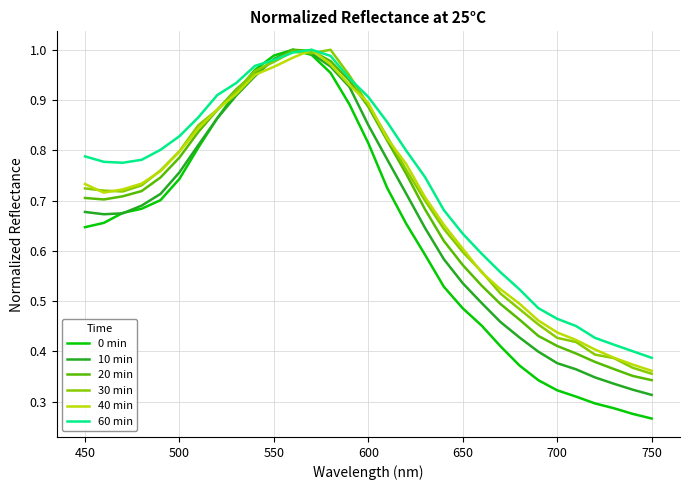

Which series has the widest spread of values?

0 min